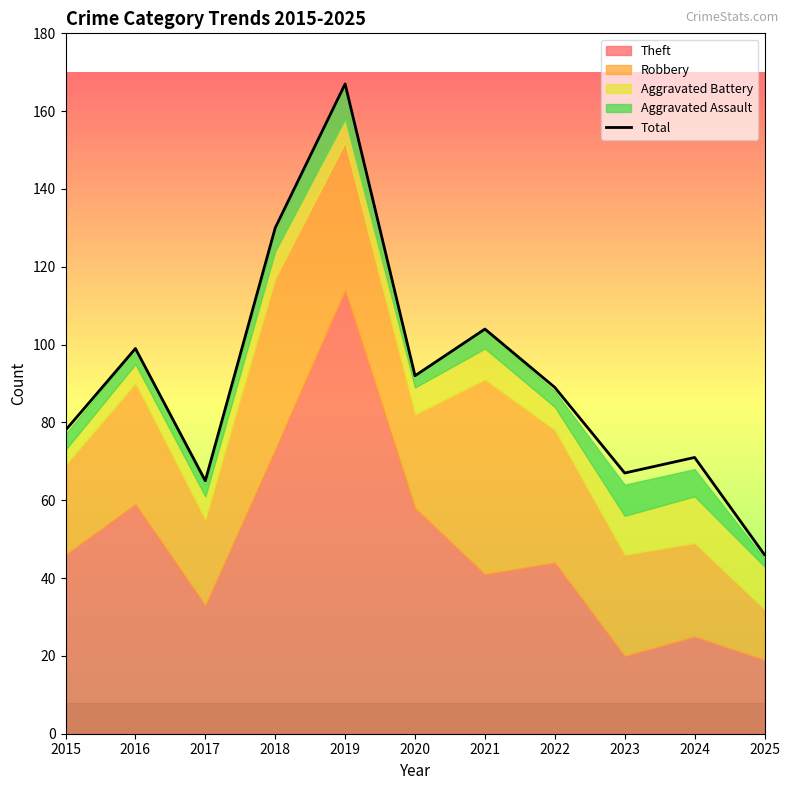

Does the chart have visible grid lines?

No